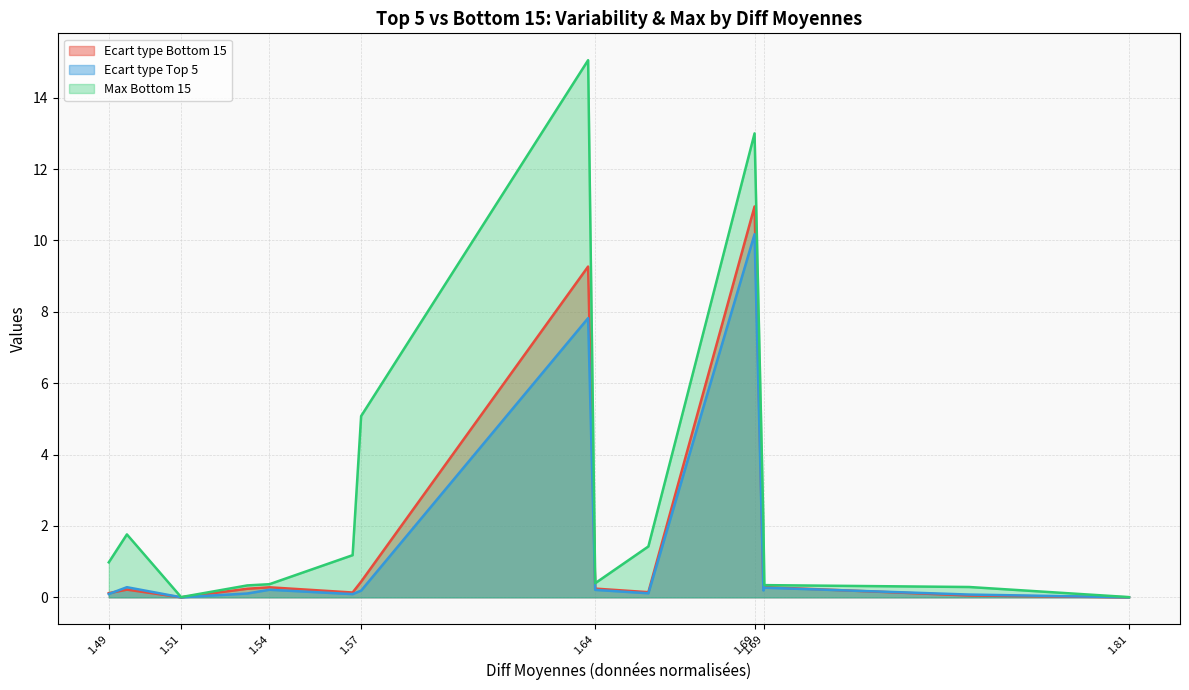

What are all the series names shown in the legend?

Ecart type Bottom 15, Ecart type Top 5, Max Bottom 15